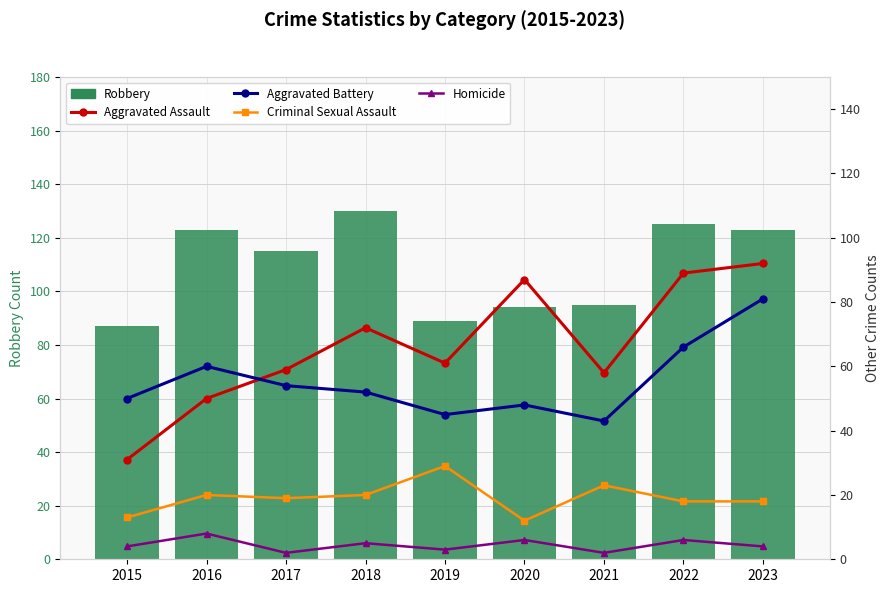

What is the approximate value of Homicide at 2020?

6